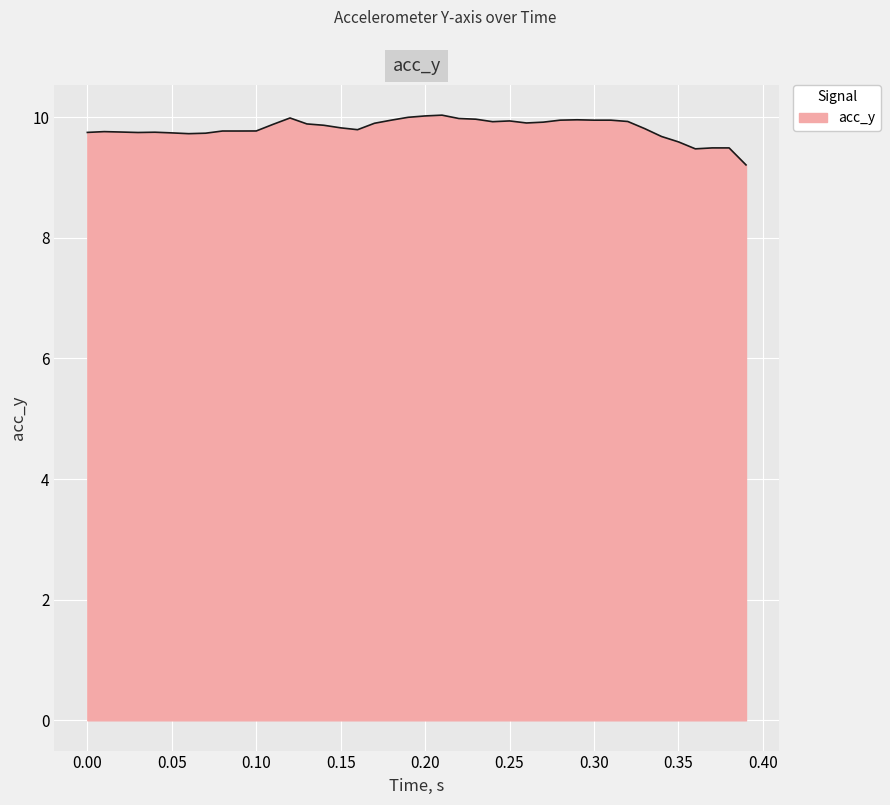

What is the difference between the maximum and minimum values?

0.8